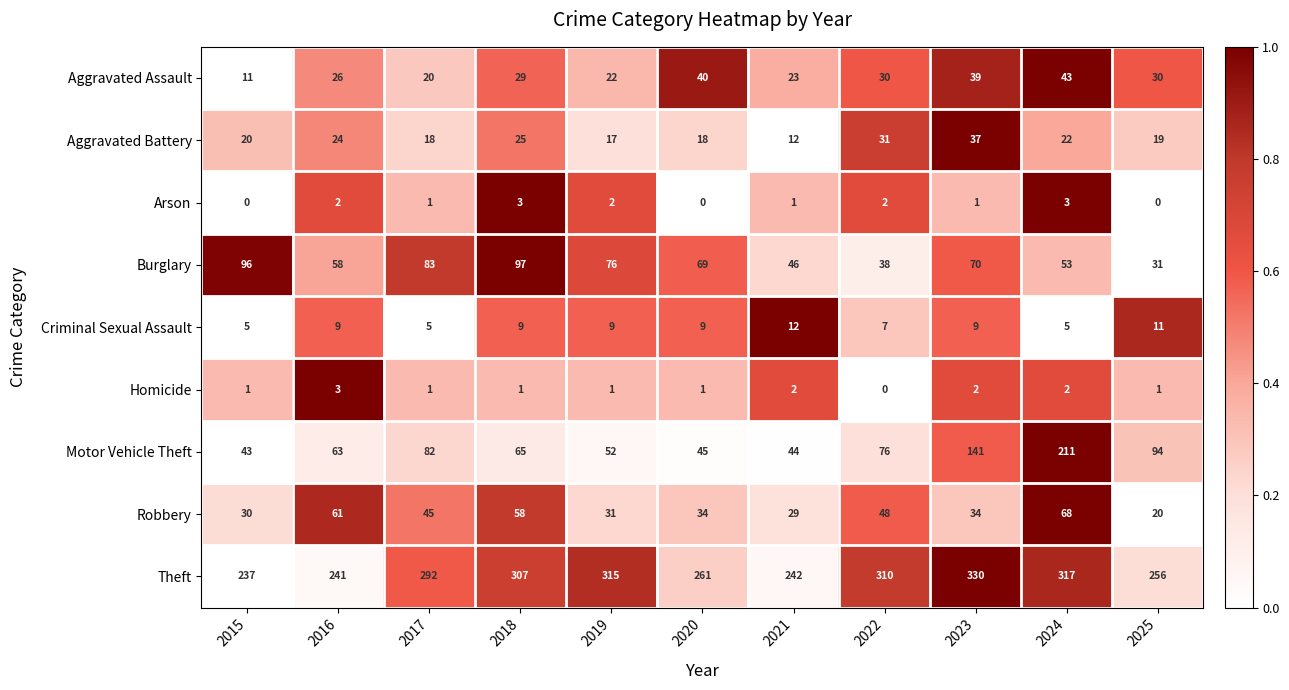

True or false: Motor Vehicle Theft has a value of 44 at 2021.

True